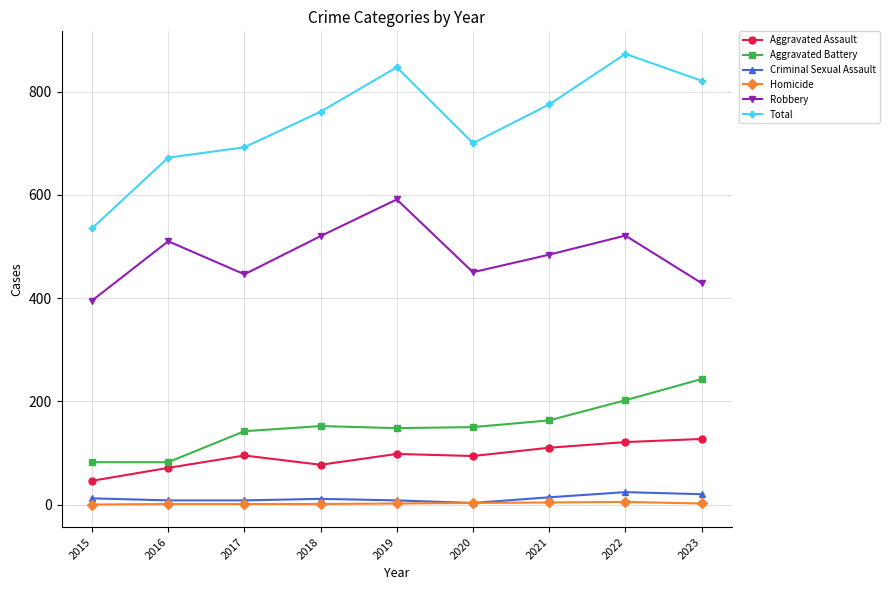

Is it true that Robbery equals 446 at 2017?

True